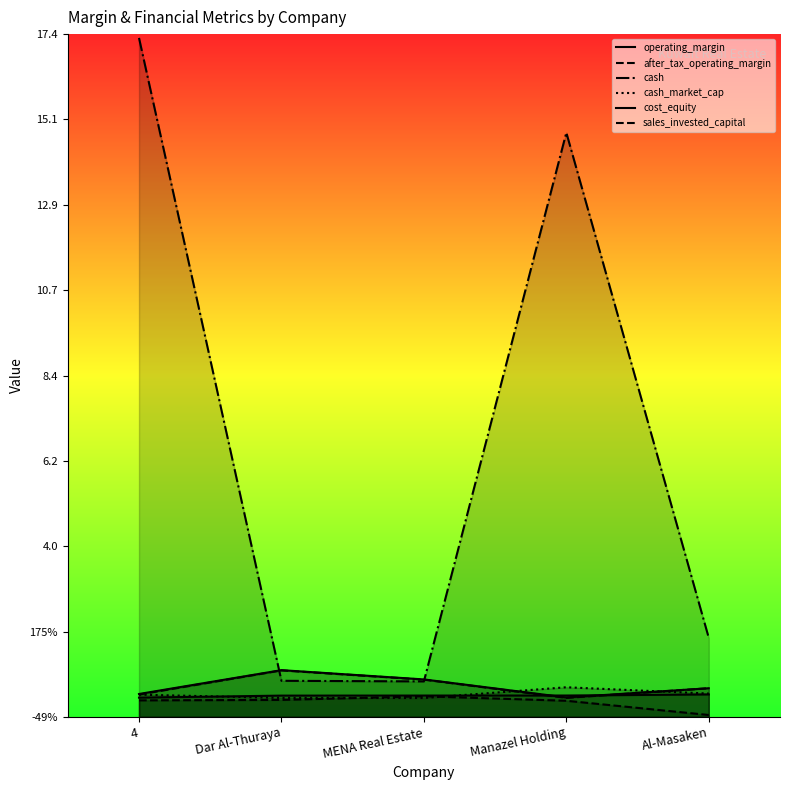

Which label corresponds to the largest value in the chart?

4